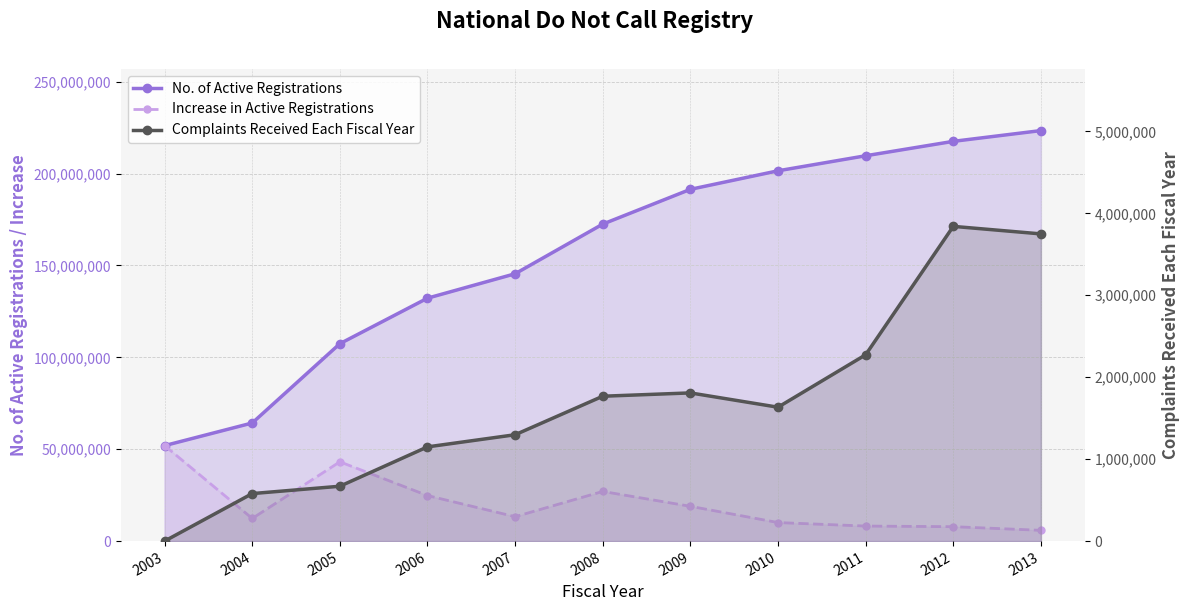

How many lines are shown in the chart?

3